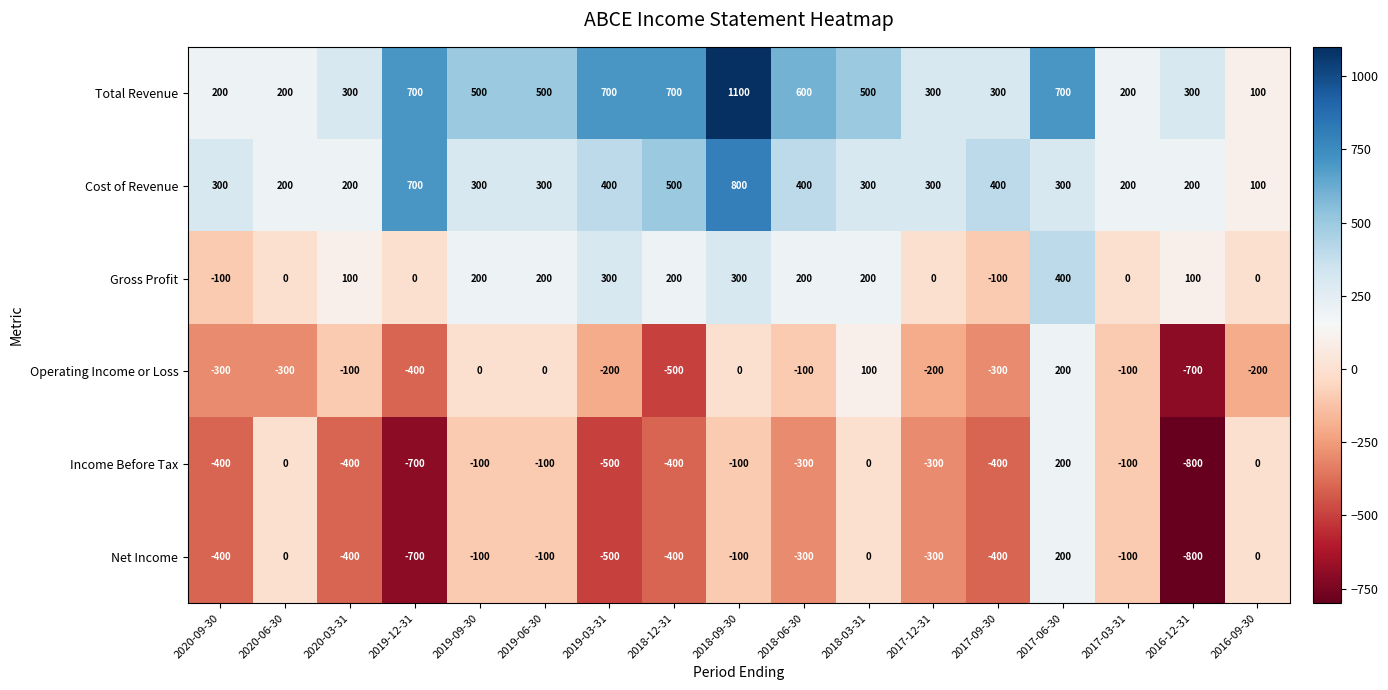

What is the difference between the maximum and minimum values in the Total Revenue series?

1000